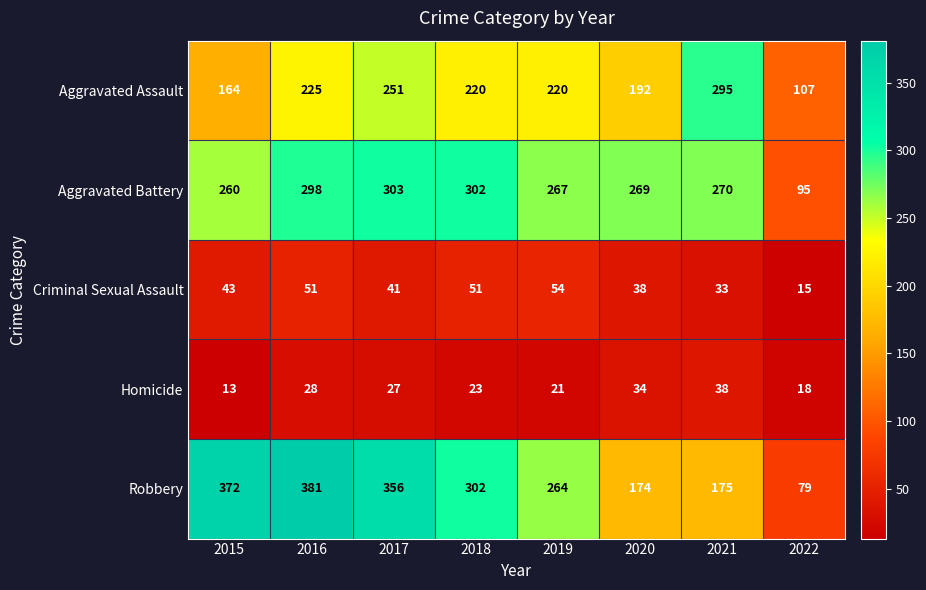

At how many categories does at least one series exceed 247?

7